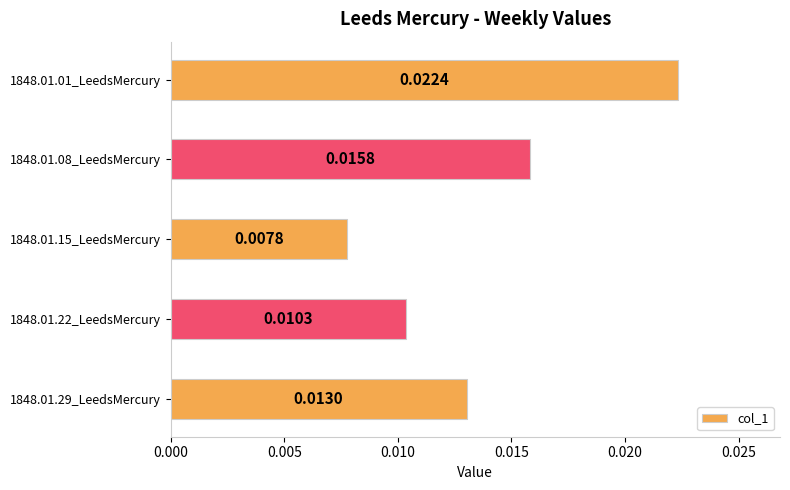

Between 1848.01.15_LeedsMercury and 1848.01.29_LeedsMercury, which is larger?

1848.01.29_LeedsMercury